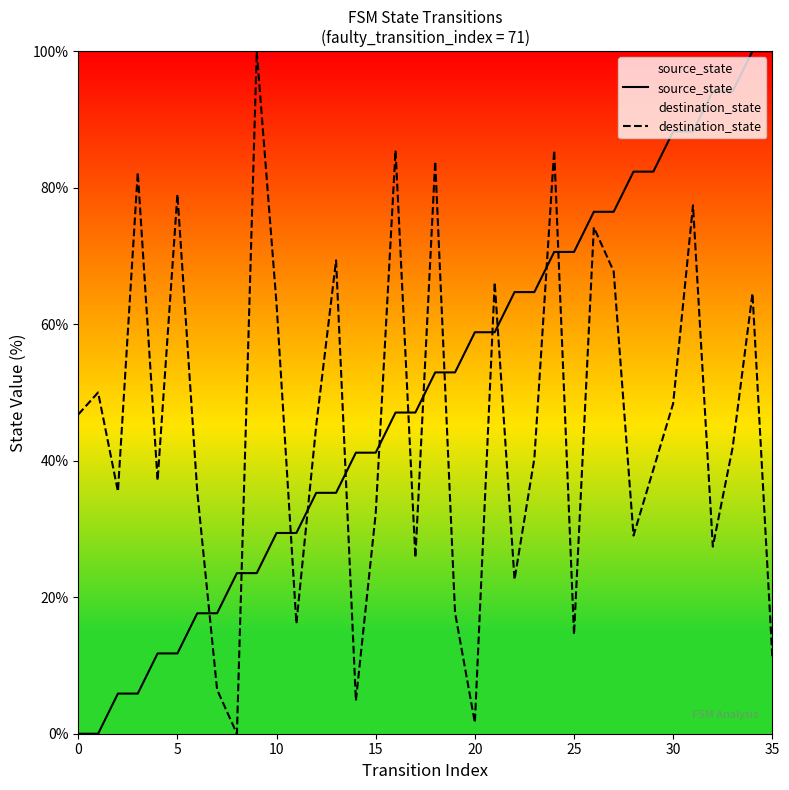

Reading left to right, transcribe all the data shown in this chart.

source_state: 0.0	0.0	5.9	5.9	11.8	11.8	17.6	17.6	23.5	23.5	29.4	29.4	35.3	35.3	41.2	41.2	47.1	47.1	52.9	52.9	58.8	58.8	64.7	64.7	70.6	70.6	76.5	76.5	82.4	82.4	88.2	88.2	94.1	94.1	100.0	100.0
destination_state: 46.8	50.0	35.5	82.3	37.1	79.0	35.5	6.5	0.0	100.0	62.9	16.1	45.2	69.4	4.8	32.3	85.5	25.8	83.9	17.7	1.6	66.1	22.6	40.3	85.5	14.5	74.2	67.7	29.0	38.7	48.4	77.4	27.4	41.9	64.5	11.3